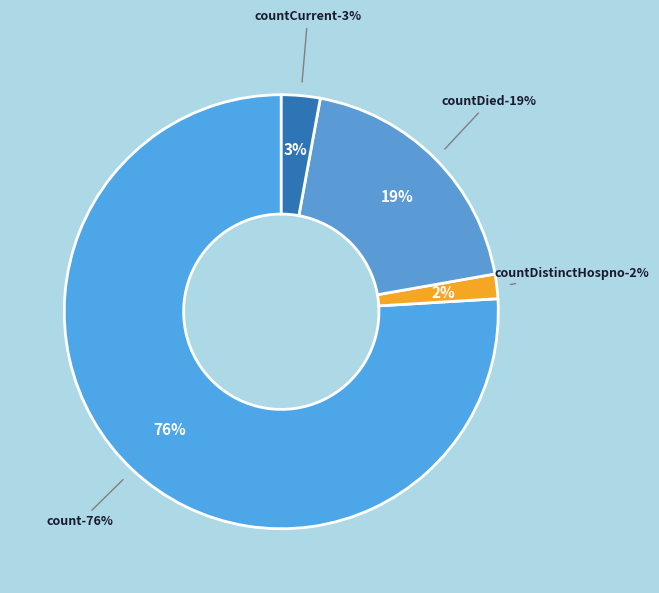

True or false: countDistinctHospno accounts for 1% of the total.

False